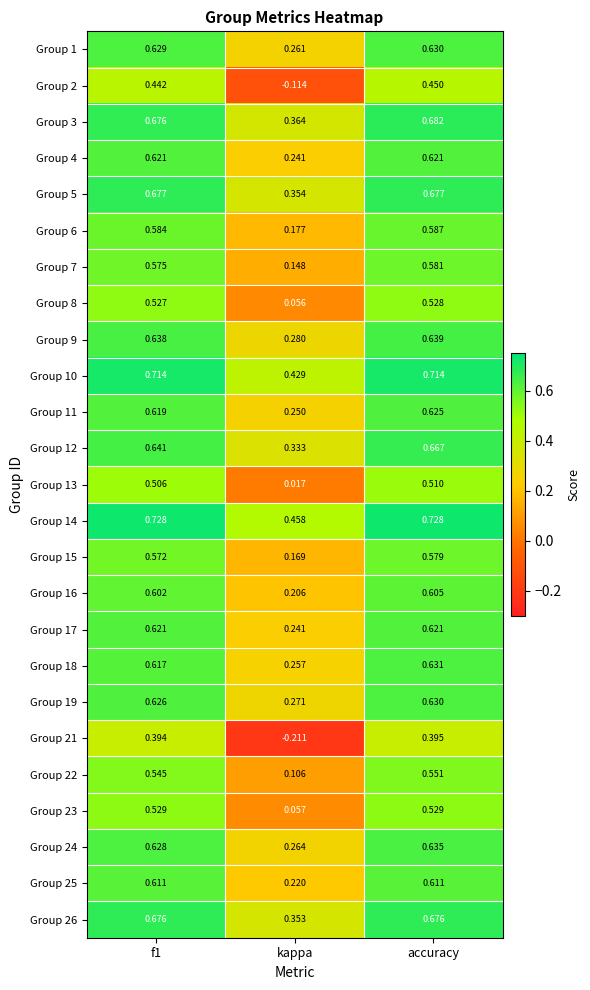

Which category has the lowest value in the Group 3 series?

kappa